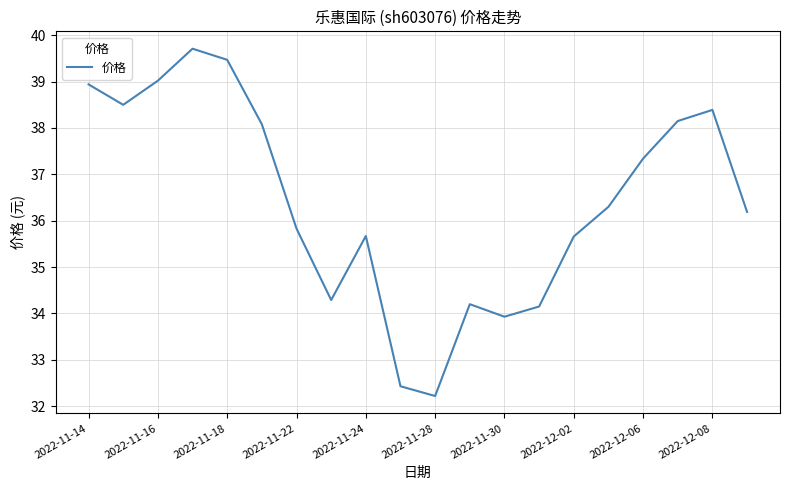

What is the smallest value displayed?

32.2